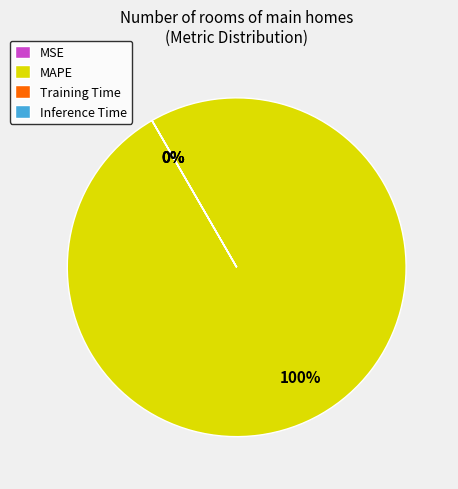

Which has a higher value, Inference Time or Training Time?

Training Time